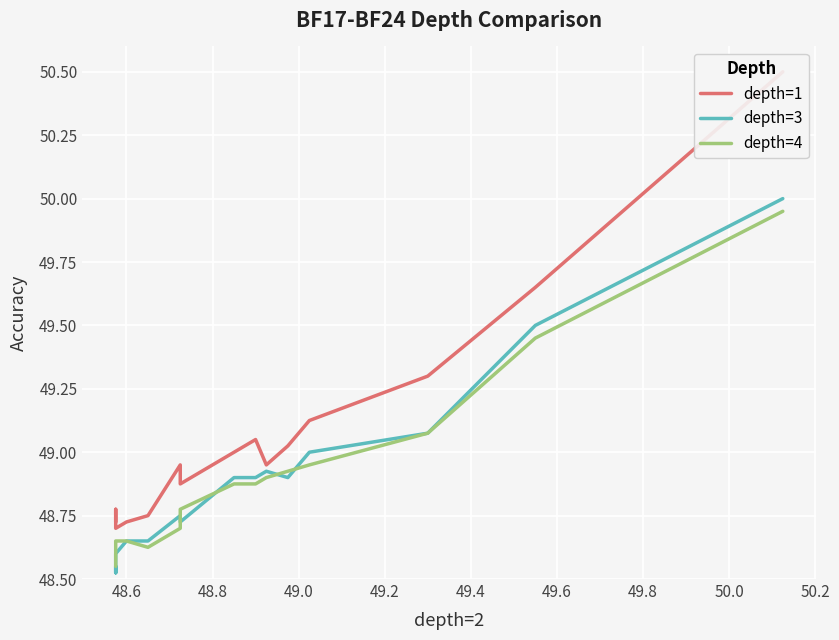

How many interior local peaks does the depth=1 series have?

3